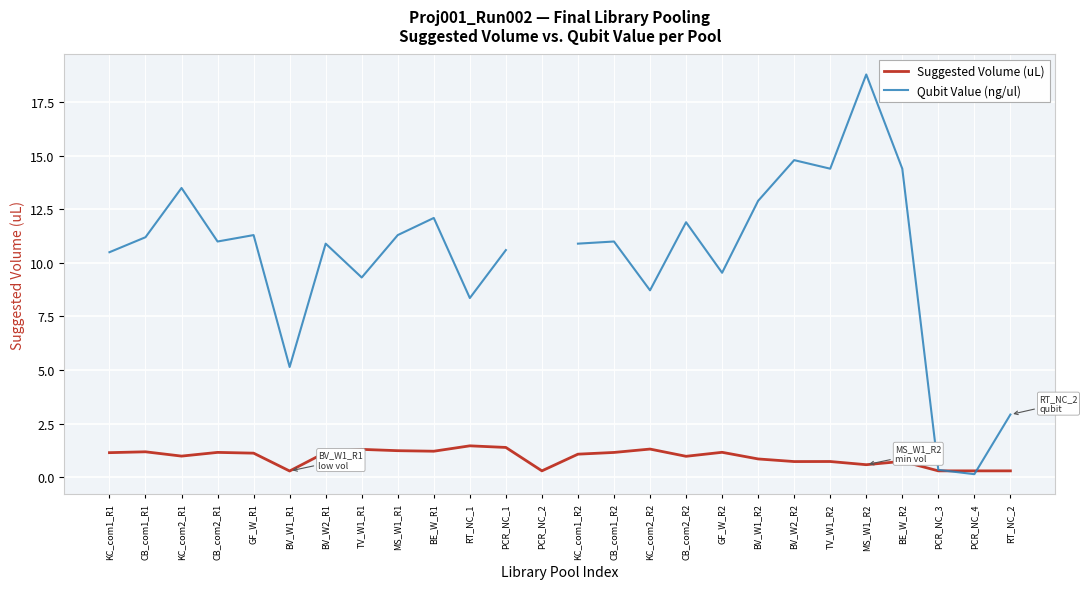

The Qubit Value (ng/ul) series shows 11.2 at CB_com1_R1. True or false?

True